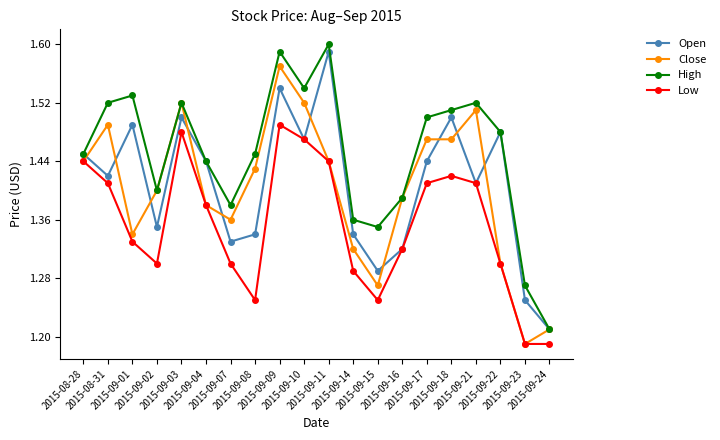

At how many categories does at least one series exceed 1?

20